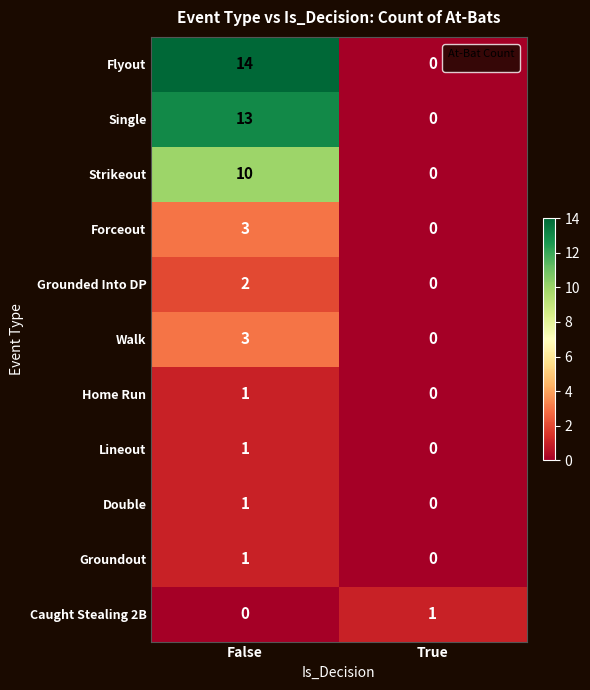

The Home Run series shows 1 at False. True or false?

True